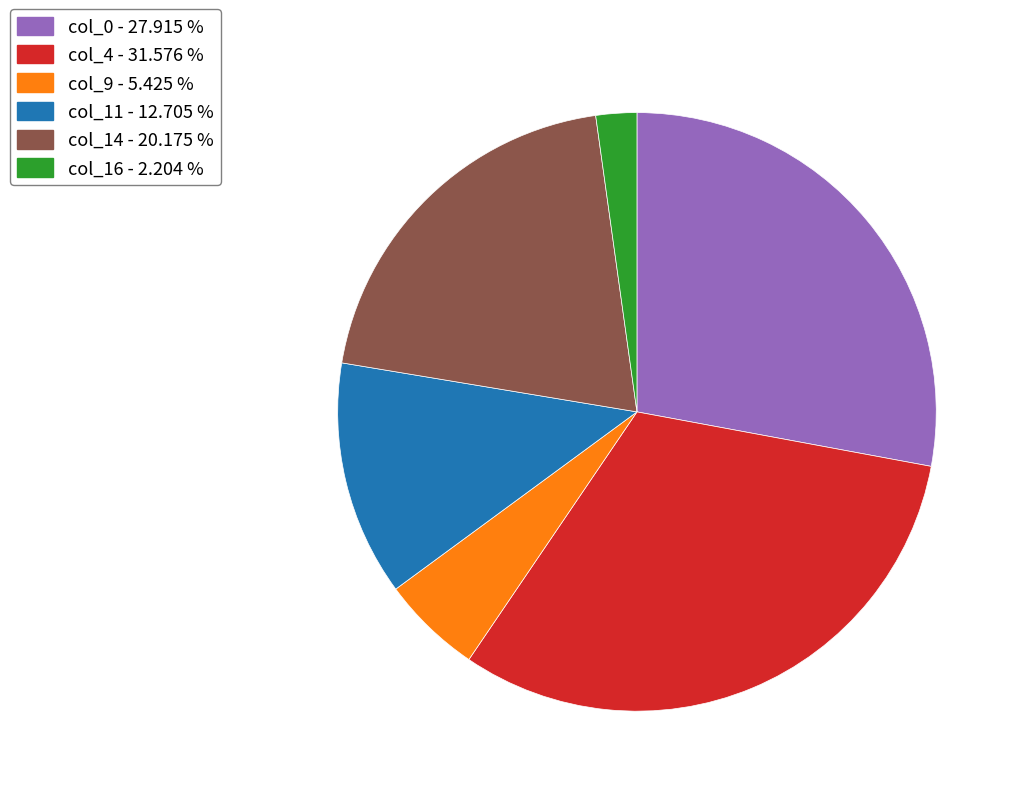

Is there a majority slice in this chart?

No